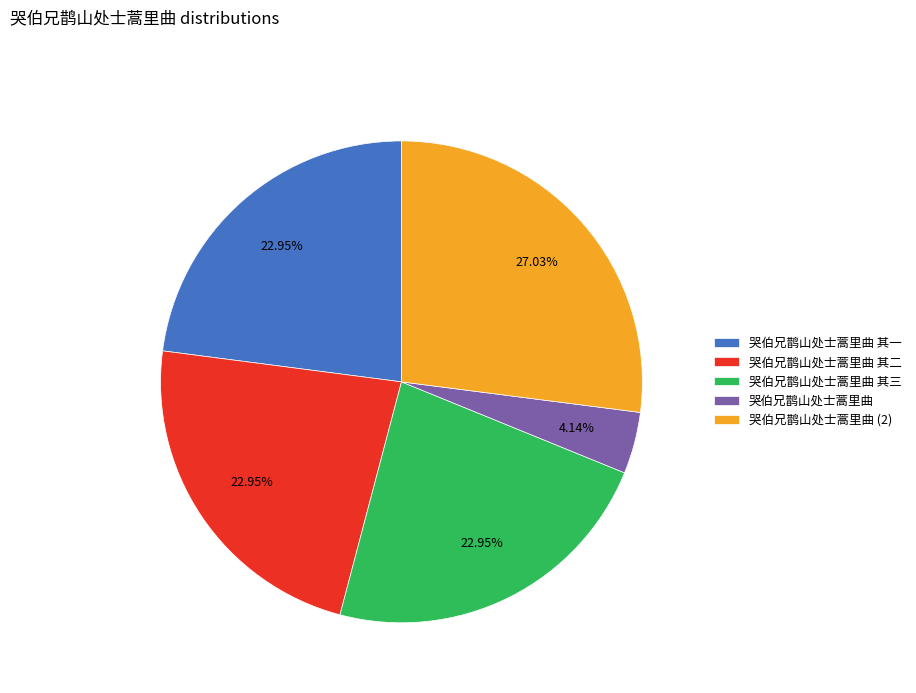

What is the smallest slice in the pie chart?

哭伯兄鹊山处士蒿里曲